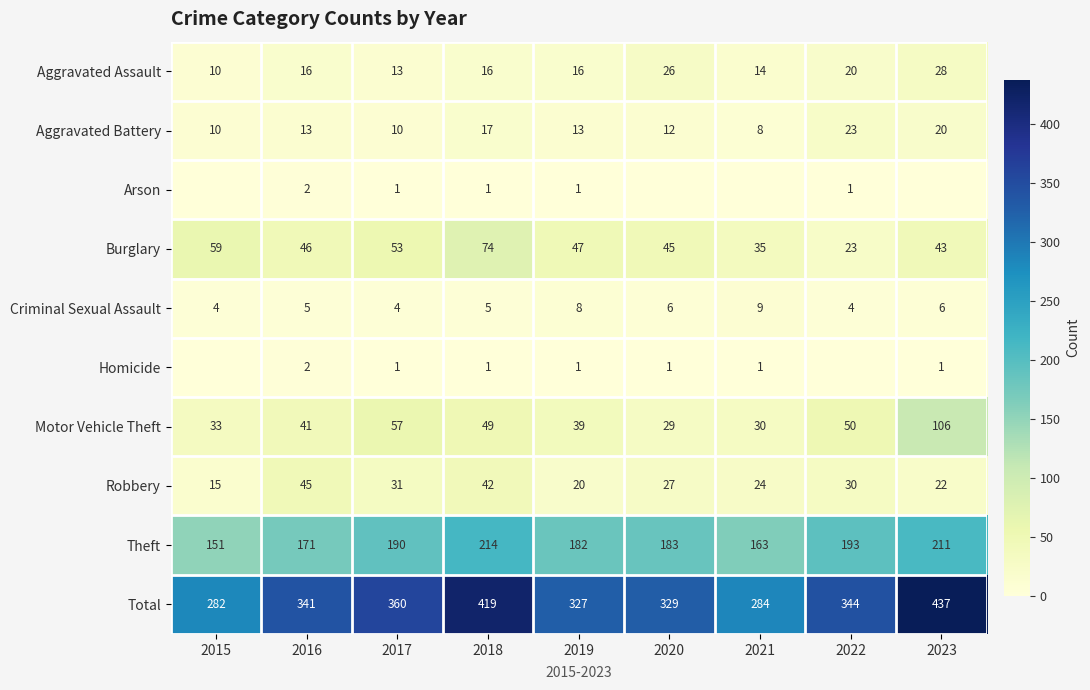

What is the total value across all series at 2018?

838